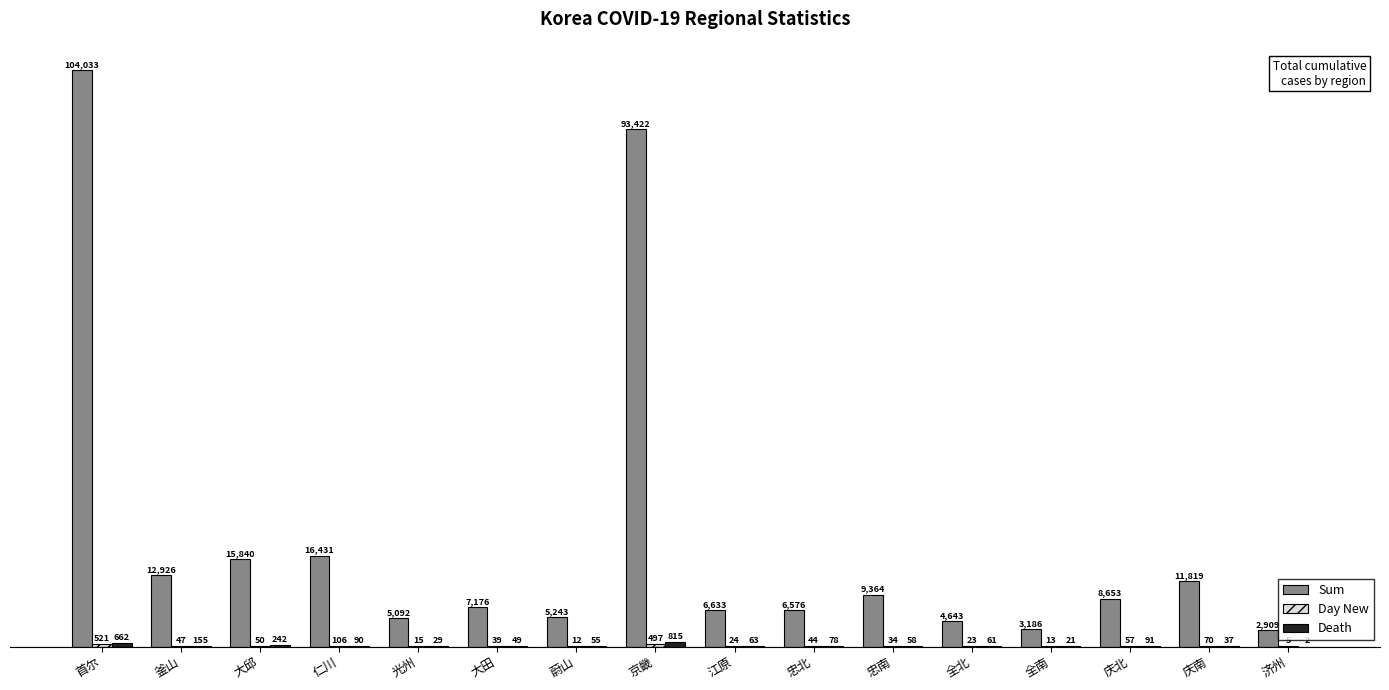

Between 忠北 and 庆南, which series saw the biggest shift?

Sum